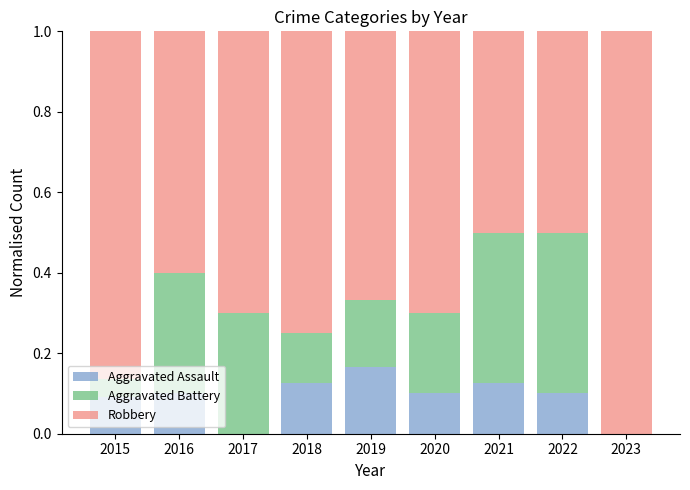

Is it true that Aggravated Assault equals 0.2 at 2021?

False